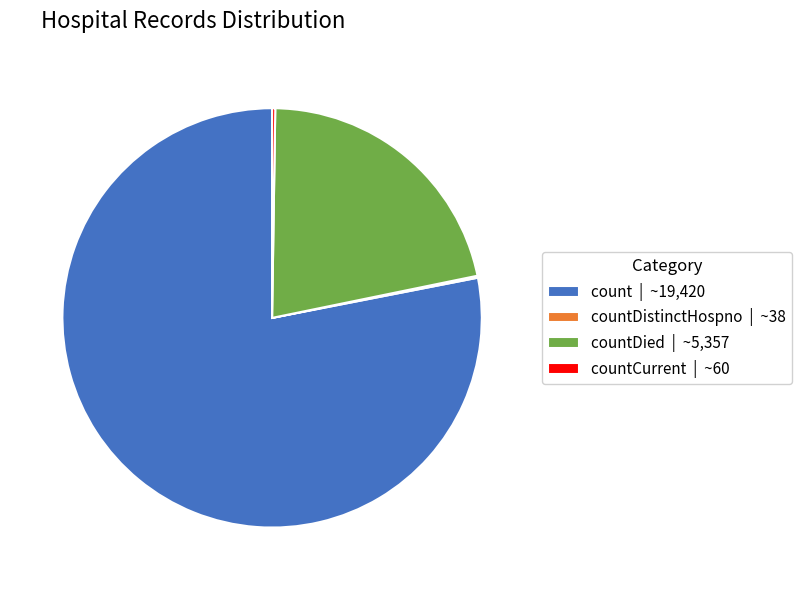

The count | ~19,420 slice represents 78% of the pie. True or false?

True